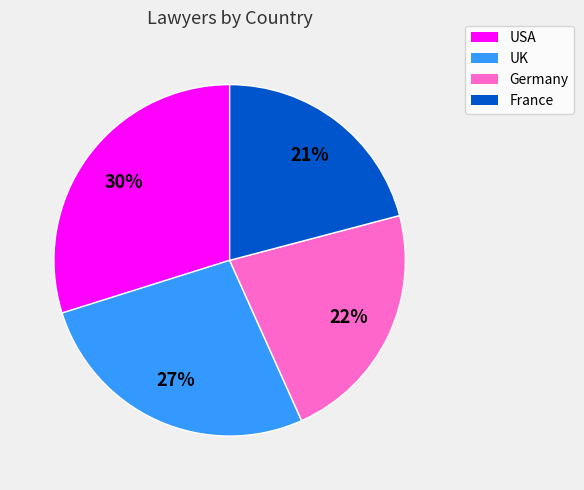

The UK slice represents 27% of the pie. True or false?

True